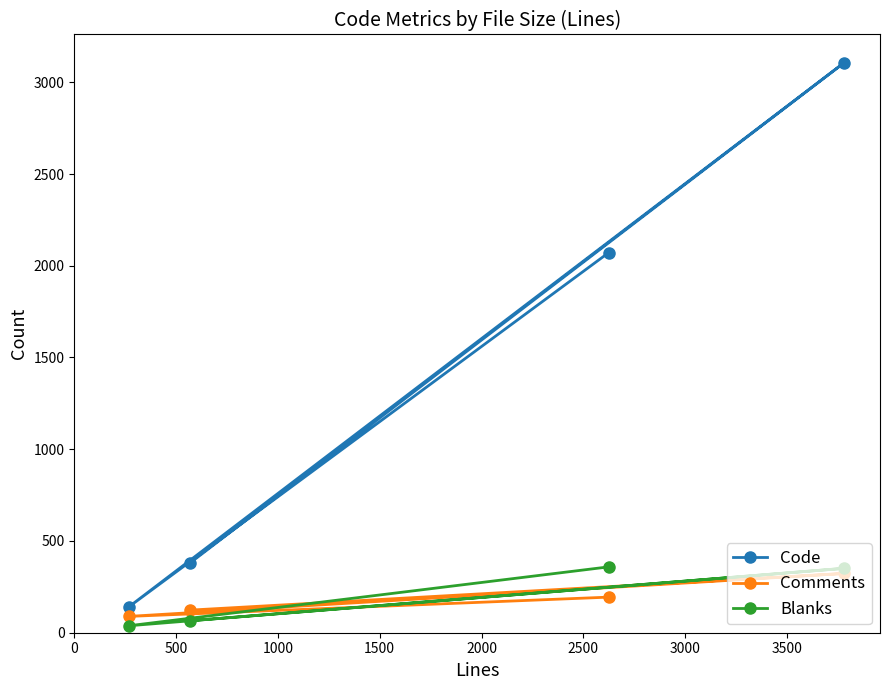

What is the value of the Code point at the 1st from the left?

141